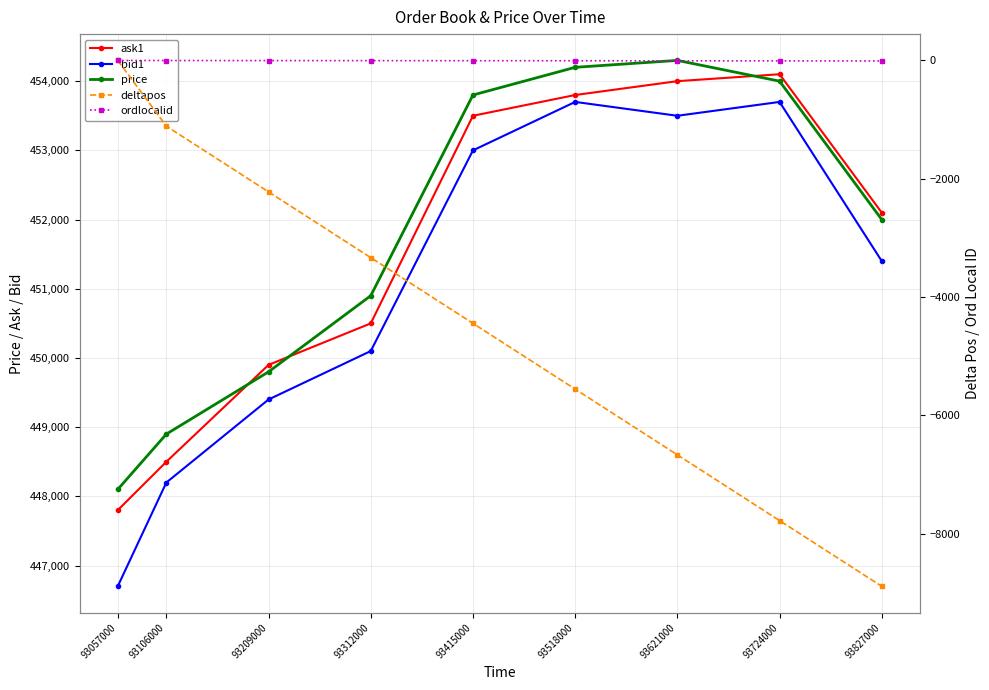

At how many categories does at least one series exceed 380289?

9